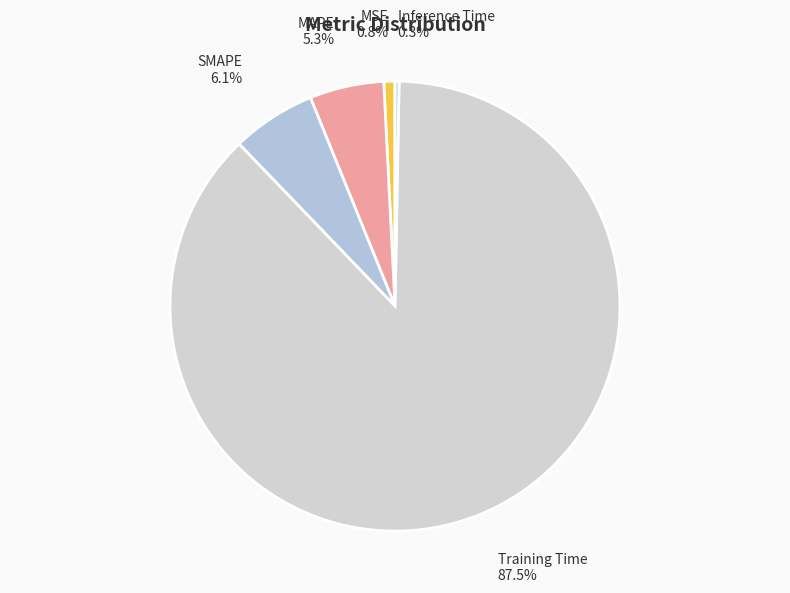

To the nearest percent, what is the difference between the largest and smallest slice percentages?

87%